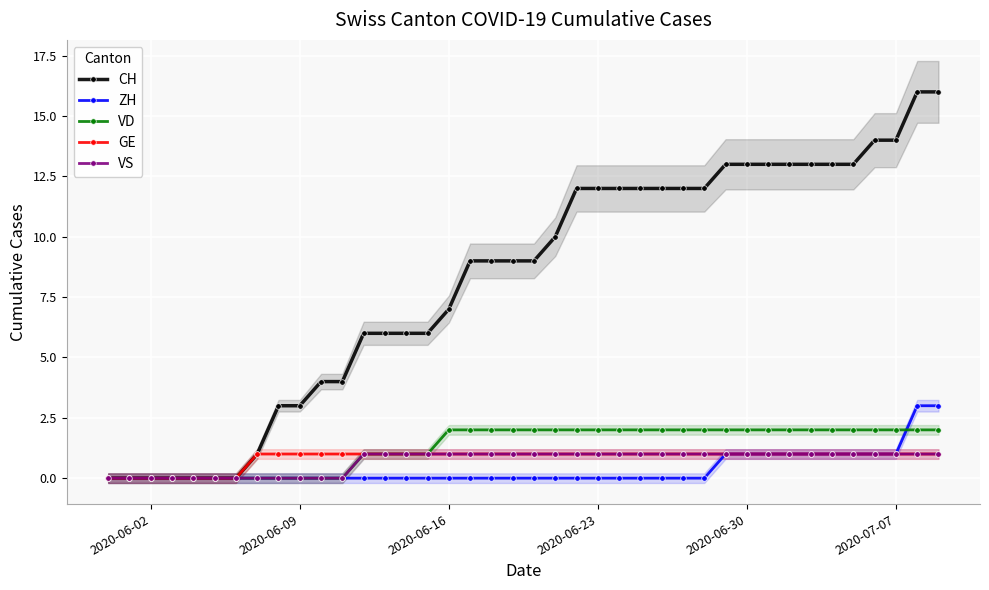

Is this an area chart (filled region under the line)?

No